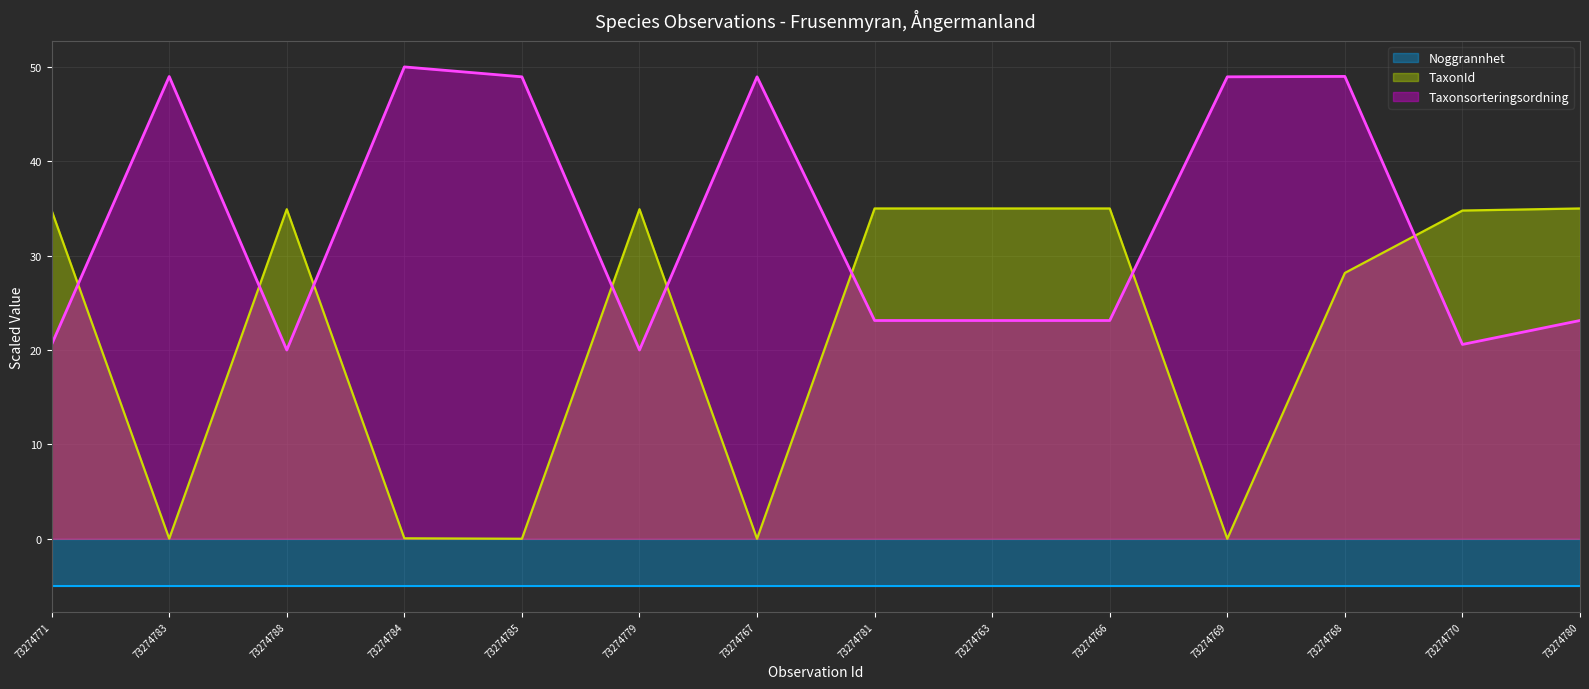

The TaxonId series shows 19.1 at 73274788. True or false?

False